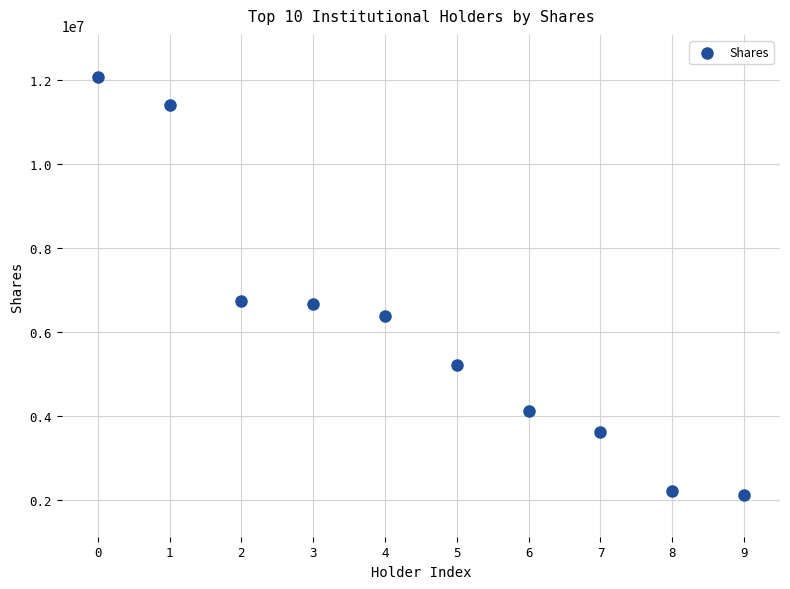

What is the average Y value?

6055664